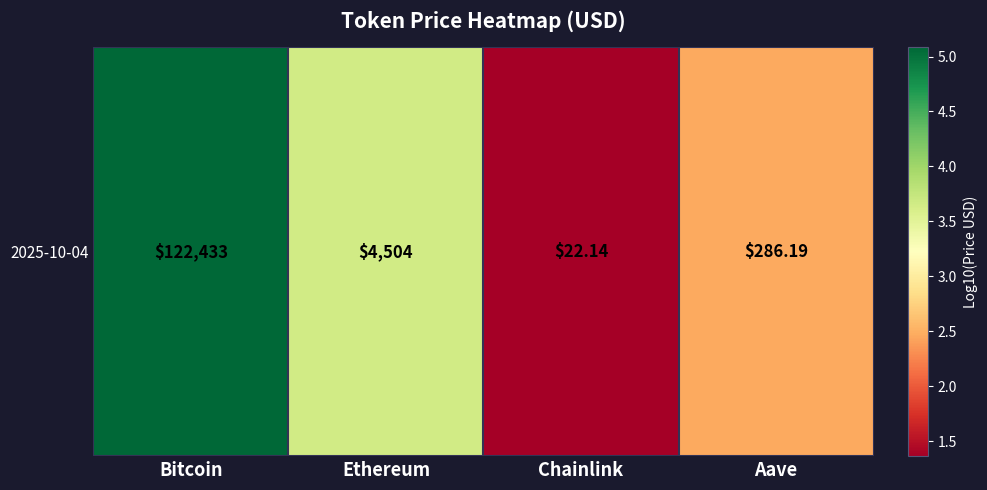

The value at Ethereum is 3.7. True or false?

True